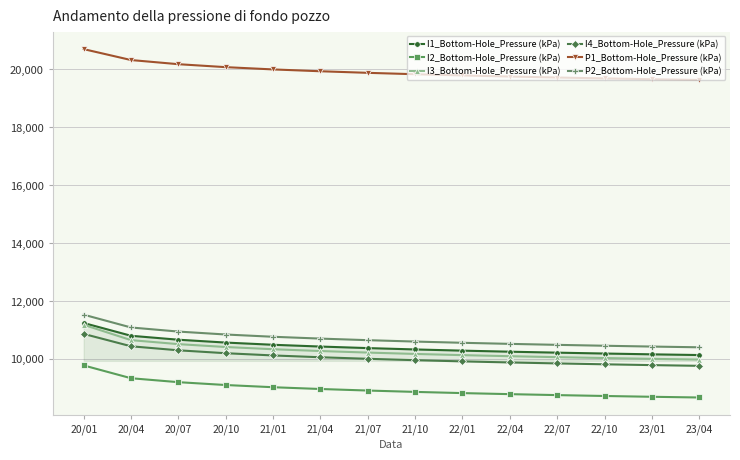

True or false: I1_Bottom-Hole_Pressure (kPa) has a value of 10431.5 at 21/04.

True